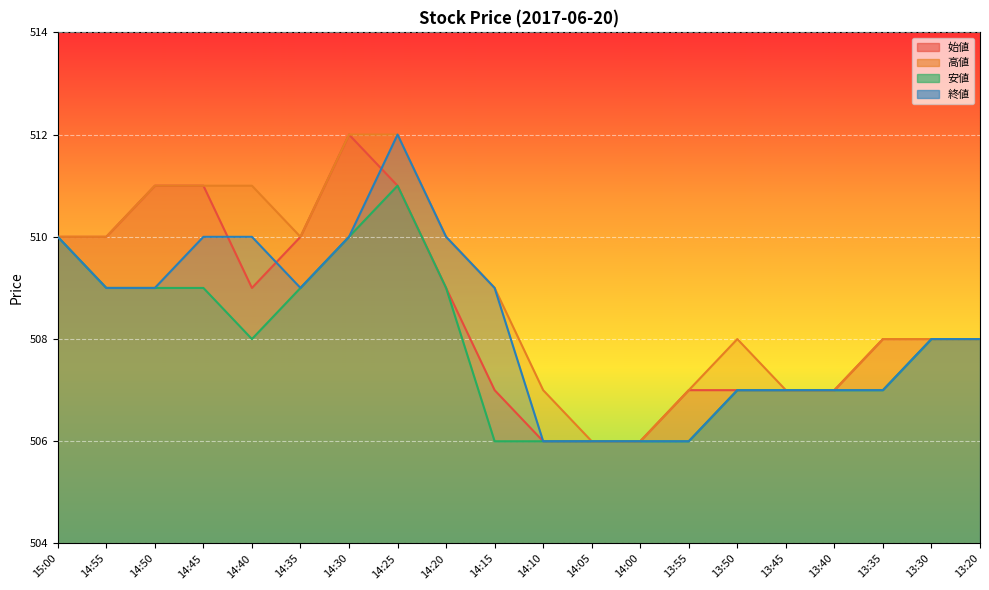

Reading left to right, what are all the values shown in this chart?

始値: 510	510	511	511	509	510	512	511	509	507	506	506	506	507	507	507	507	508	508	508
高値: 510	510	511	511	511	510	512	512	510	509	507	506	506	507	508	507	507	508	508	508
安値: 510	509	509	509	508	509	510	511	509	506	506	506	506	506	507	507	507	507	508	508
終値: 510	509	509	510	510	509	510	512	510	509	506	506	506	506	507	507	507	507	508	508